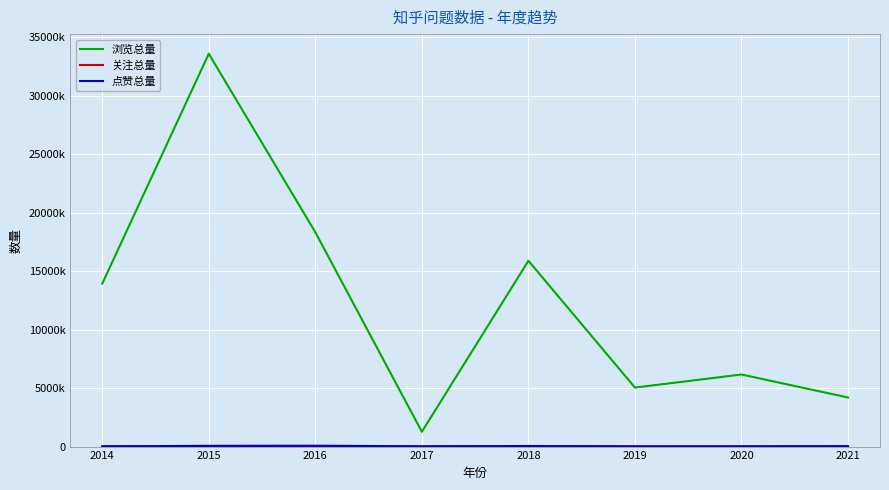

Which series has the largest total across all categories?

浏览总量